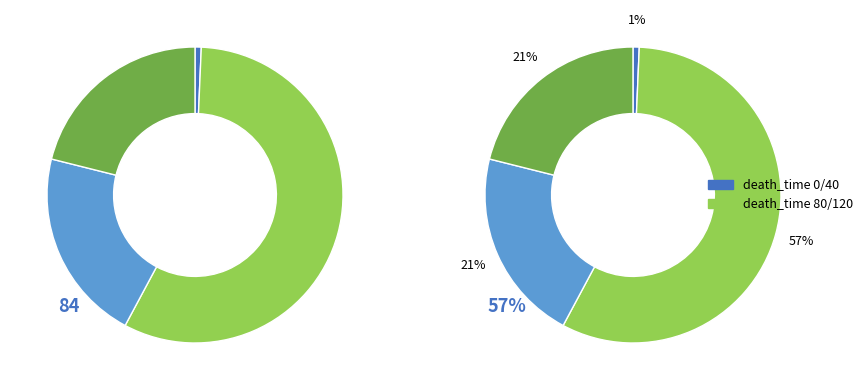

The 120 slice represents 6% of the pie. True or false?

False